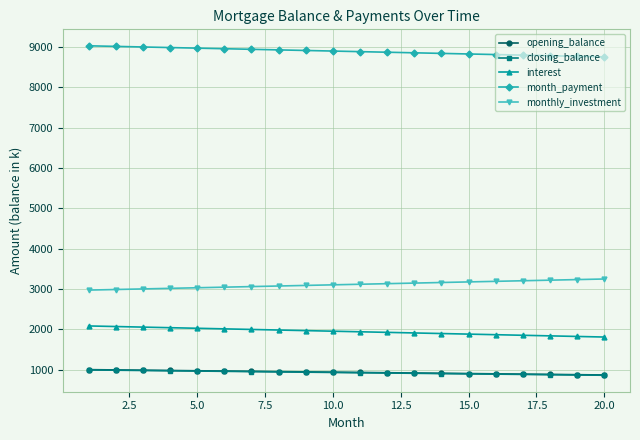

What is the sum of all interest values?

38917.8